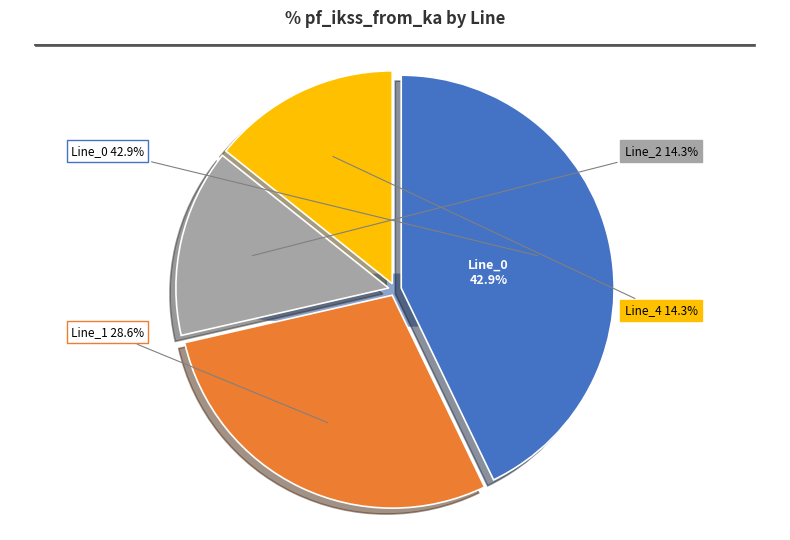

Does Line_4 account for over 50% of the chart?

No